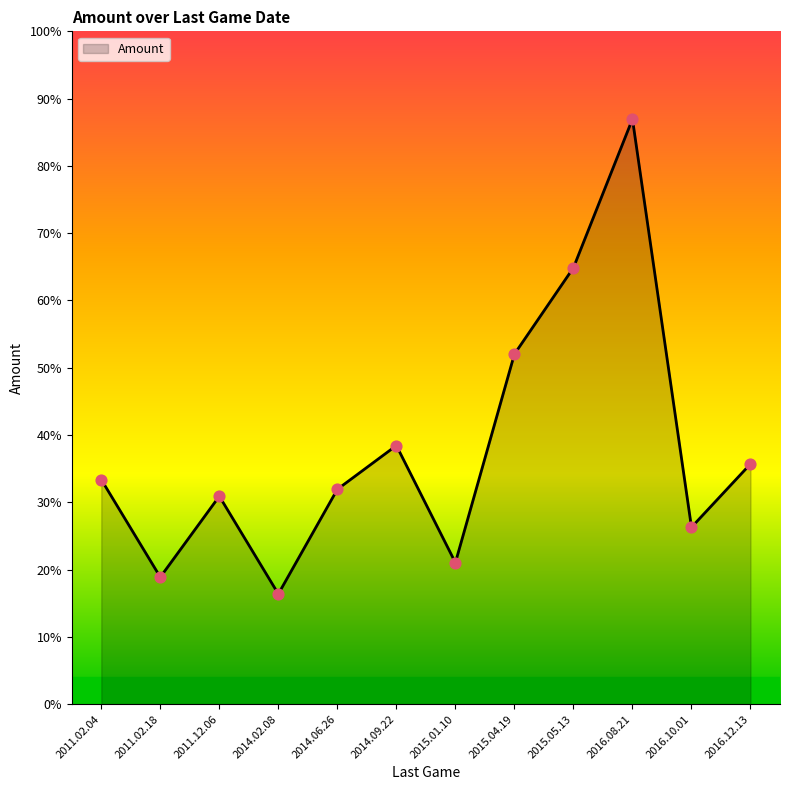

Does the chart have visible grid lines?

No